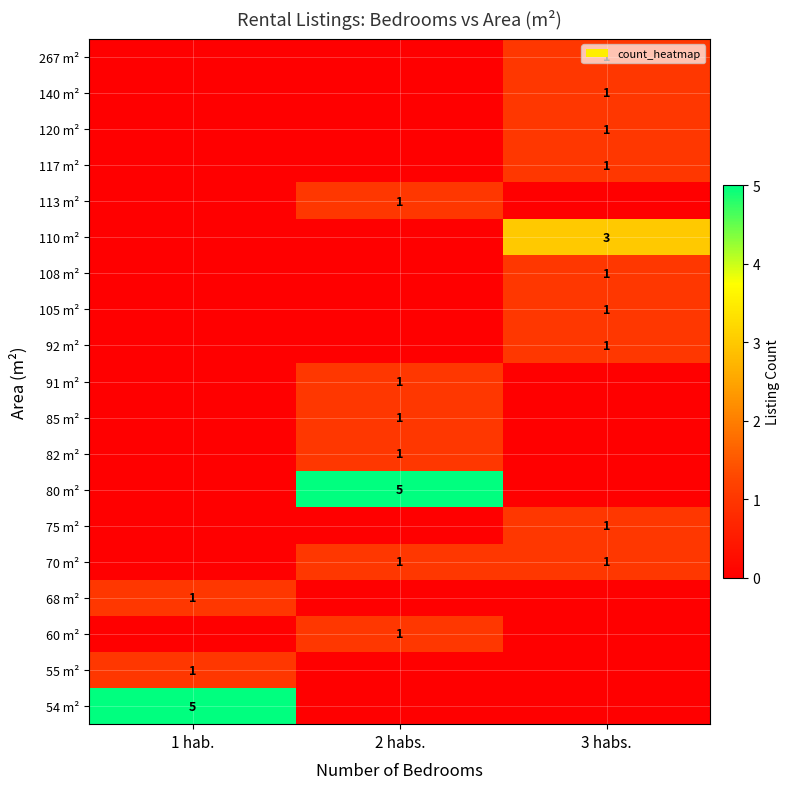

The value of 70 m² at 2 habs. is 1. True or false?

True